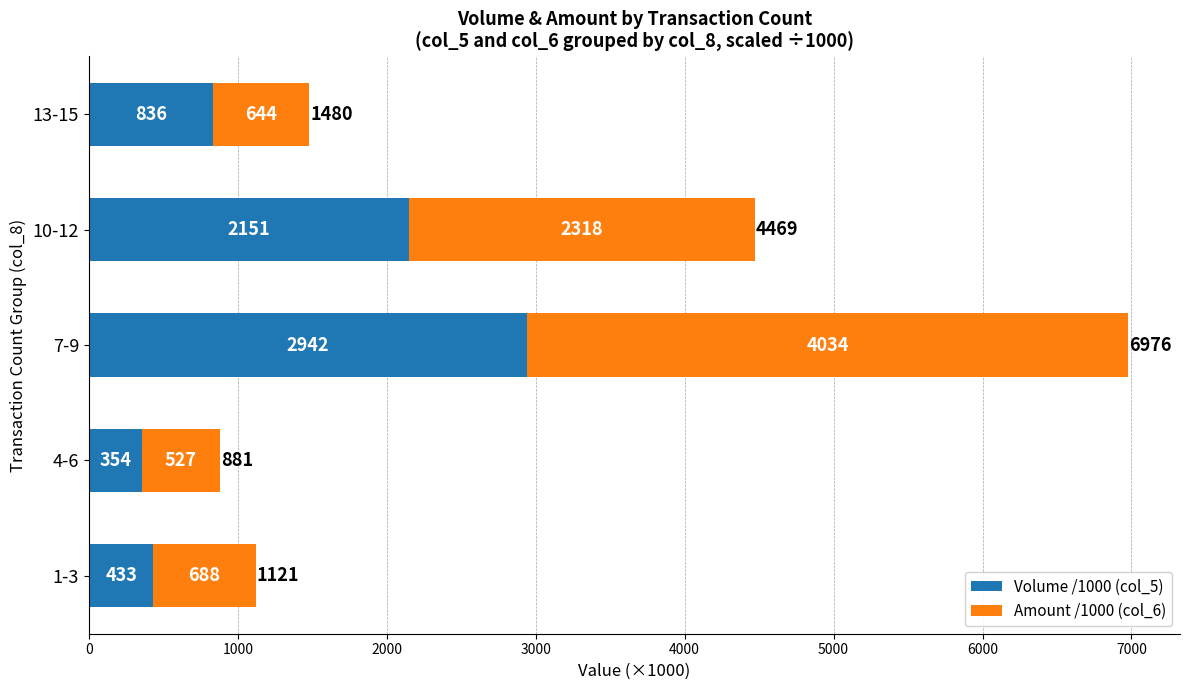

What is the difference between the maximum and minimum values in the Volume /1000 (col_5) series?

2588.0